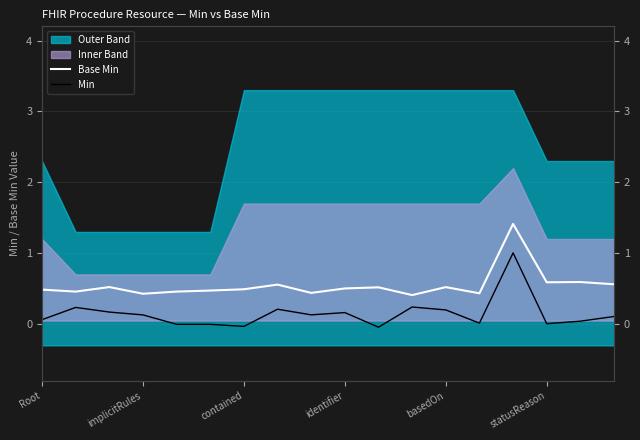

Where is Base Min nearest to the value 0?

11